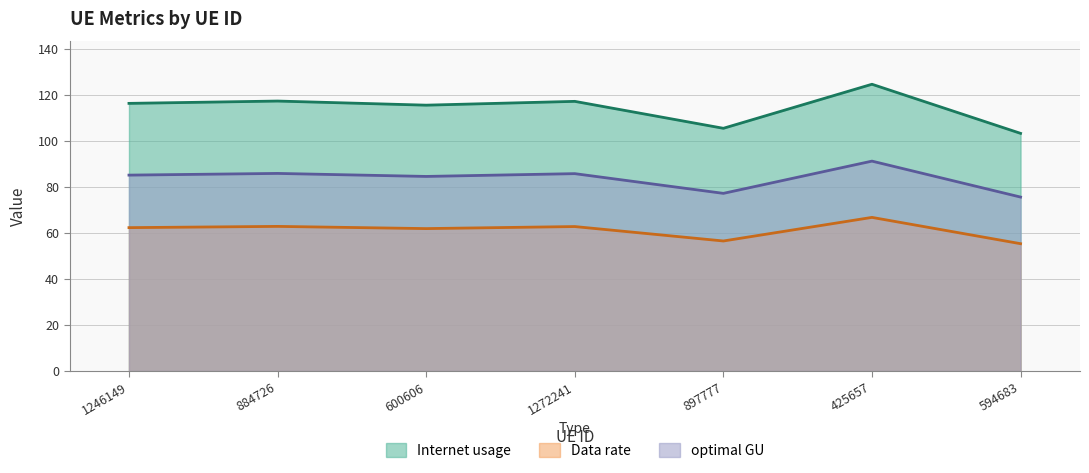

What is the lowest value of the optimal GU series?

75.6